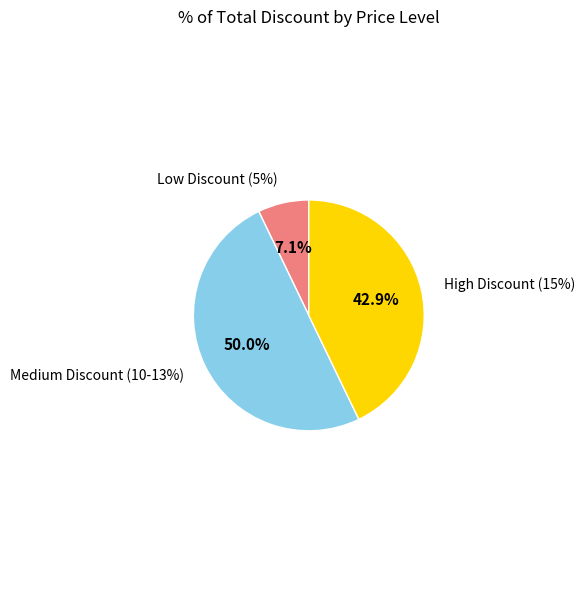

Is it true that 42900 is 21% of the pie?

True